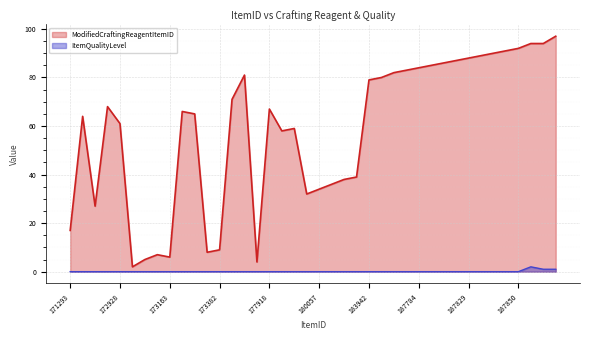

Reading right to left, what are all the values shown in this chart?

ModifiedCraftingReagentItemID: 97	94	94	92	91	90	89	88	87	86	85	84	83	82	80	79	39	38	36	34	32	59	58	67	4	81	71	9	8	65	66	6	7	5	2	61	68	27	64	17
ItemQualityLevel: 1	1	2	0	0	0	0	0	0	0	0	0	0	0	0	0	0	0	0	0	0	0	0	0	0	0	0	0	0	0	0	0	0	0	0	0	0	0	0	0